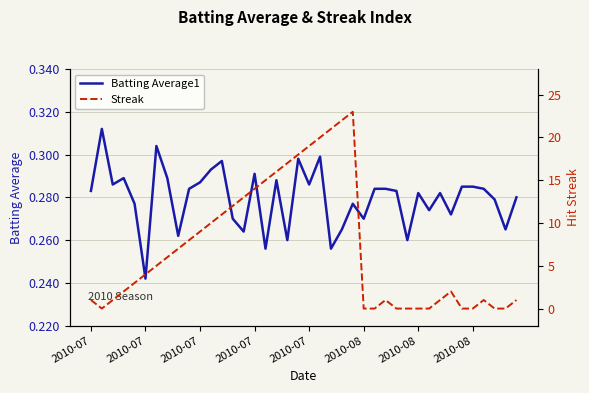

At which label is Streak closest to 11?

12